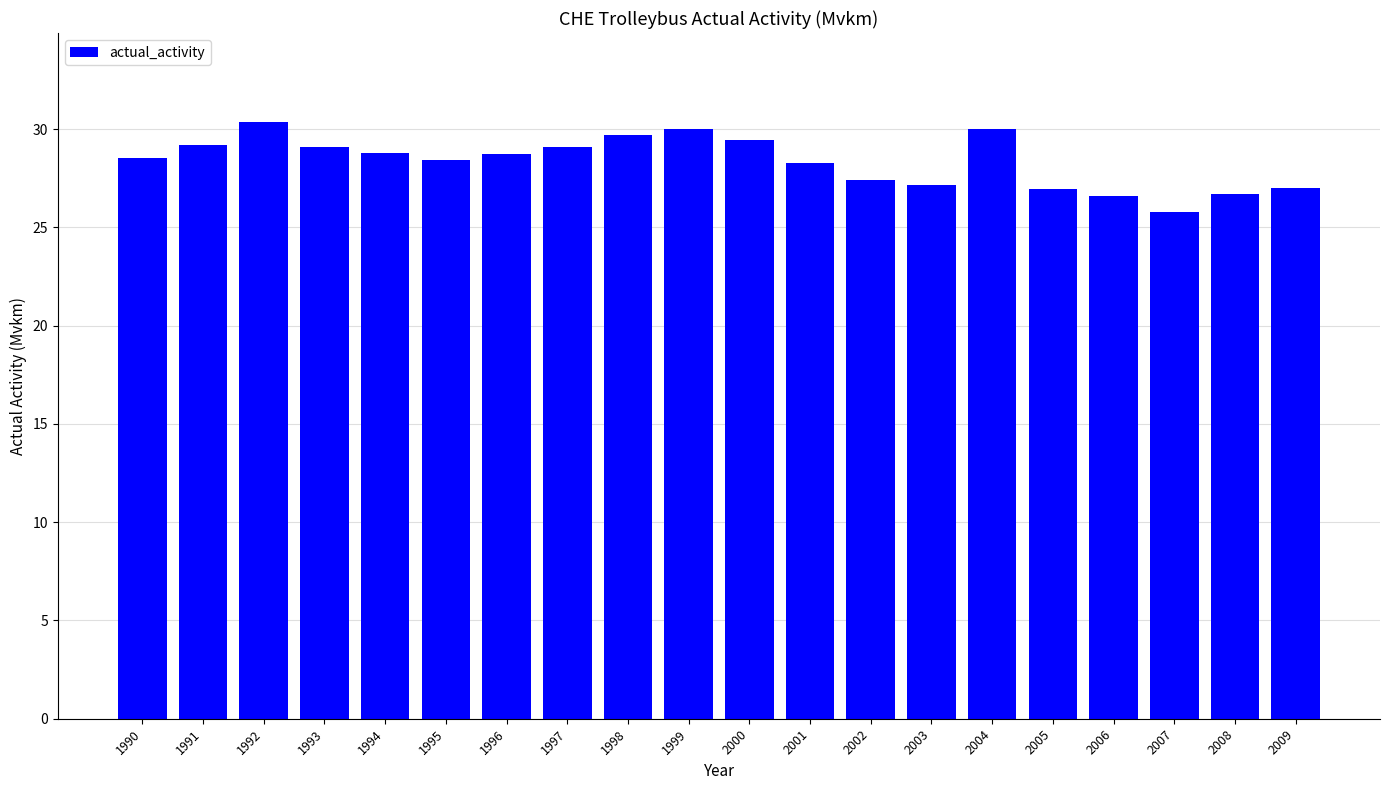

What is the change in value from 1992 to 2005?

-3.4